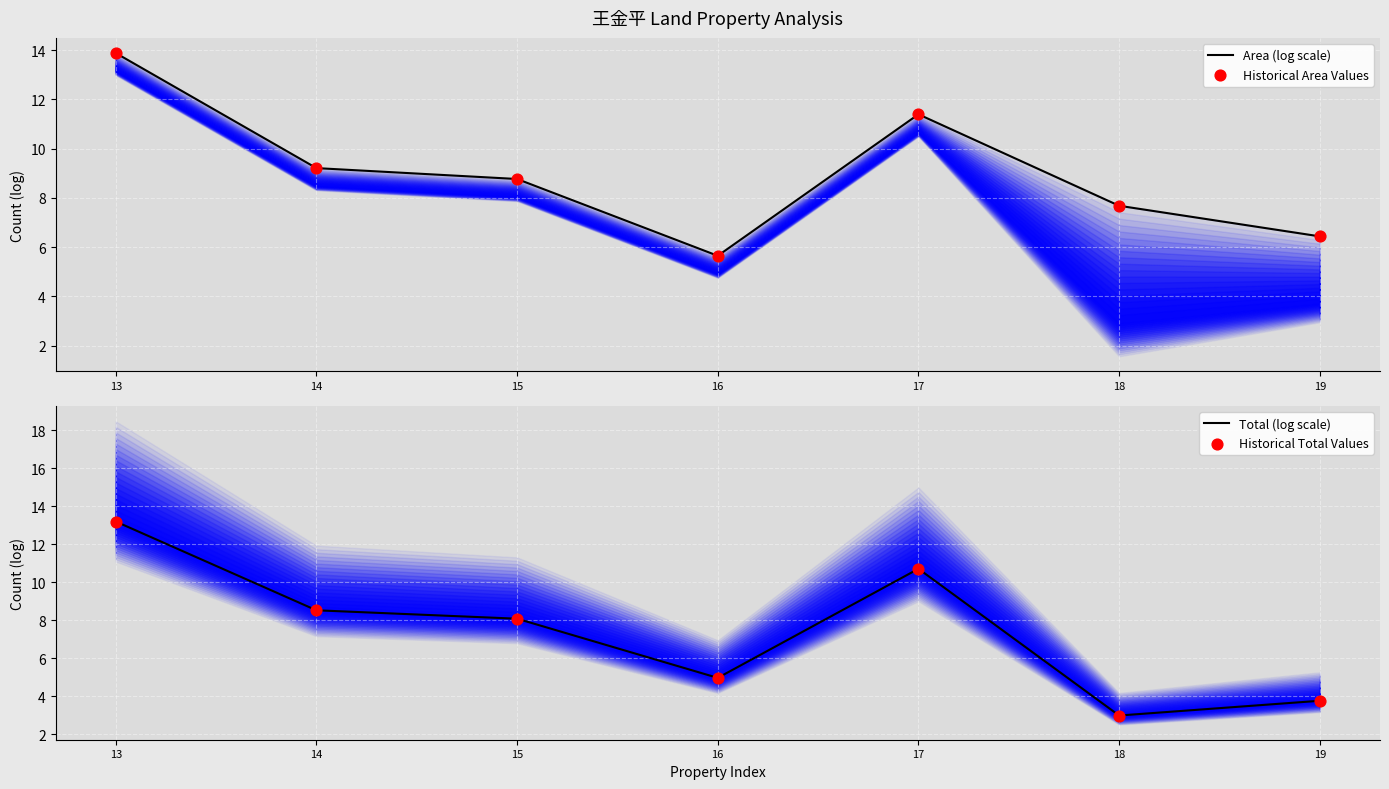

Which series contains the lowest Y value?

Total (log scale)